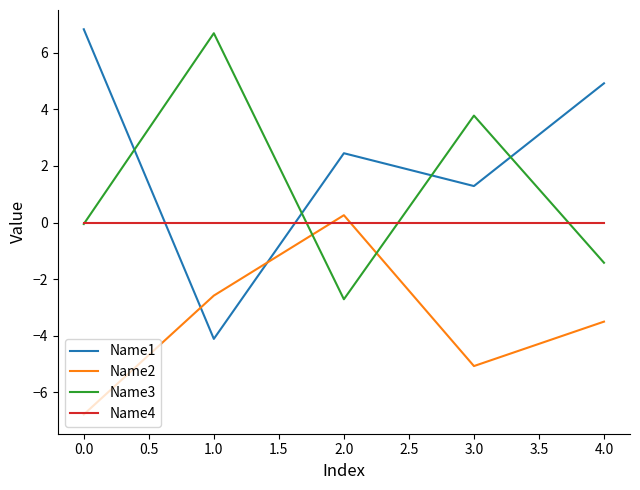

Which series has the largest total across all categories?

Name1